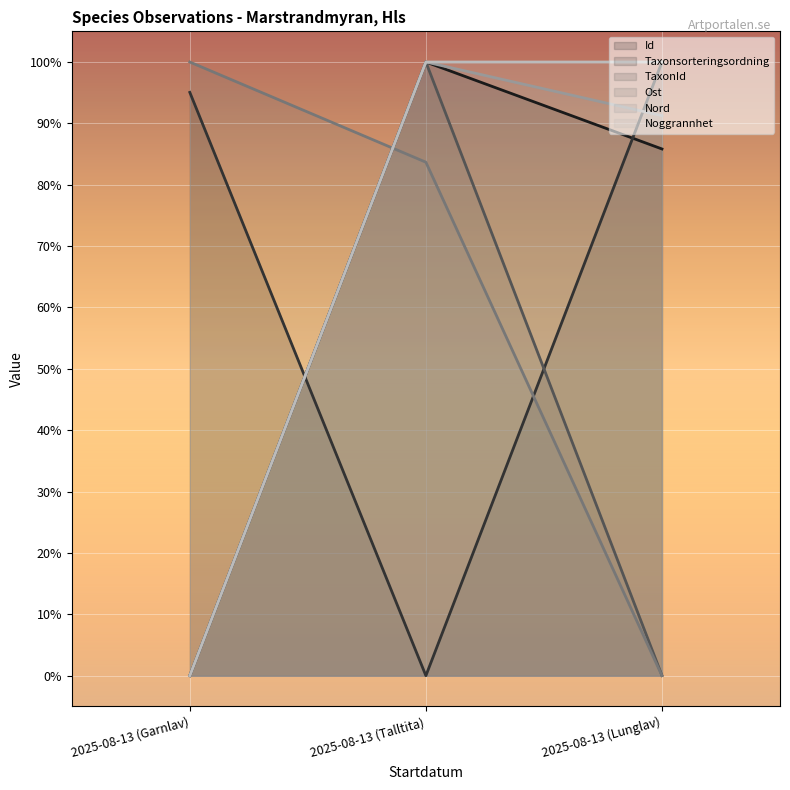

What is the sum of the Taxonsorteringsordning values at 2025-08-13 (Lunglav) and 2025-08-13 (Talltita)?

1.0